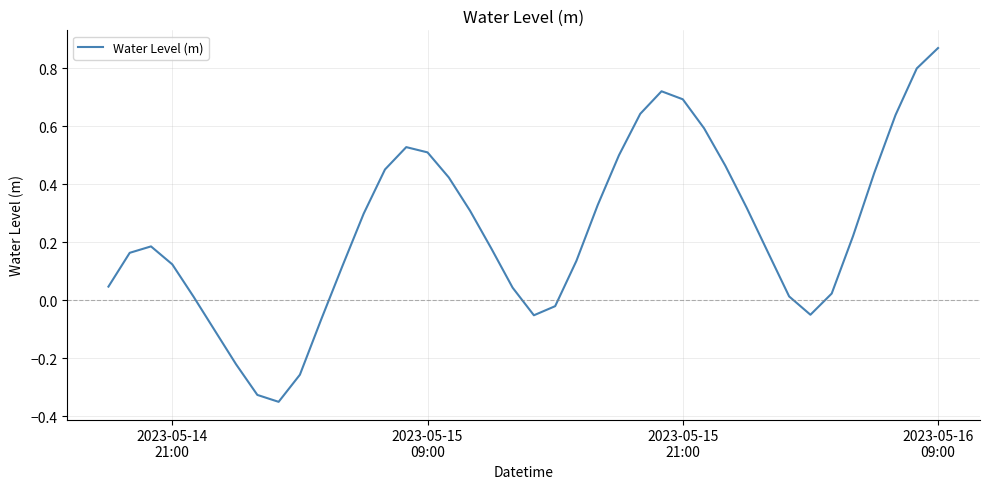

What is the difference between the maximum and minimum values?

1.2